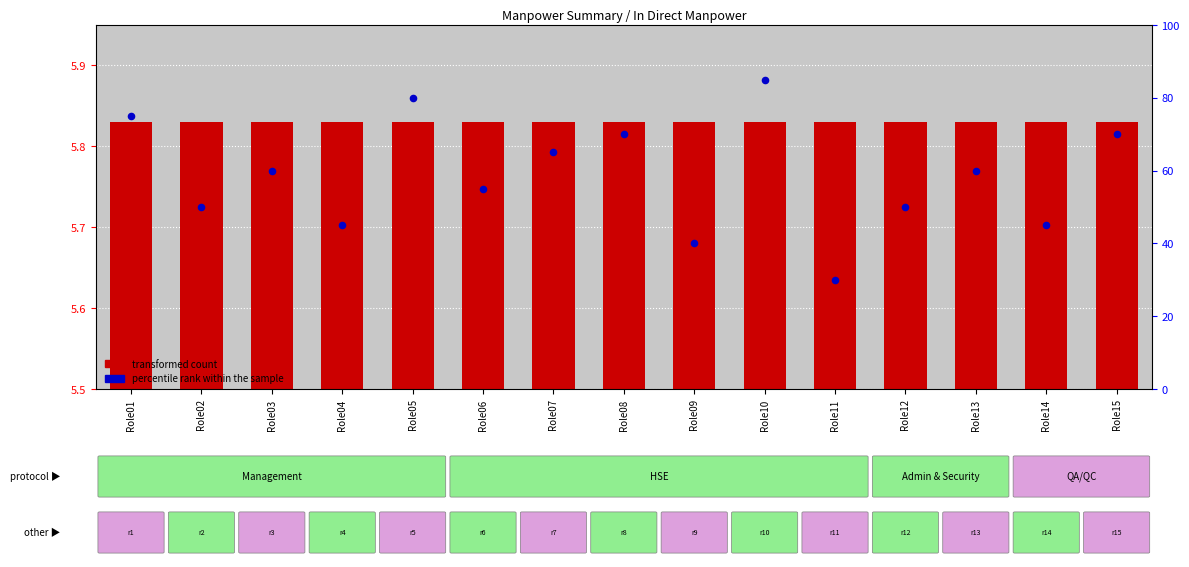

At which category is the sum across all series the highest?

Role10